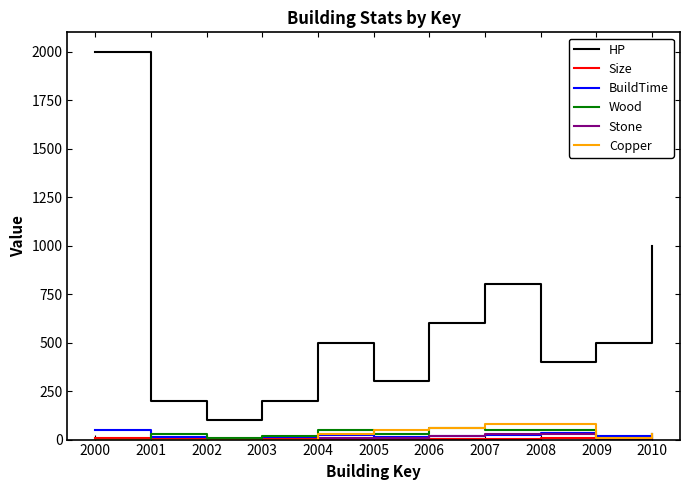

How many values in the BuildTime series are below 20?

4